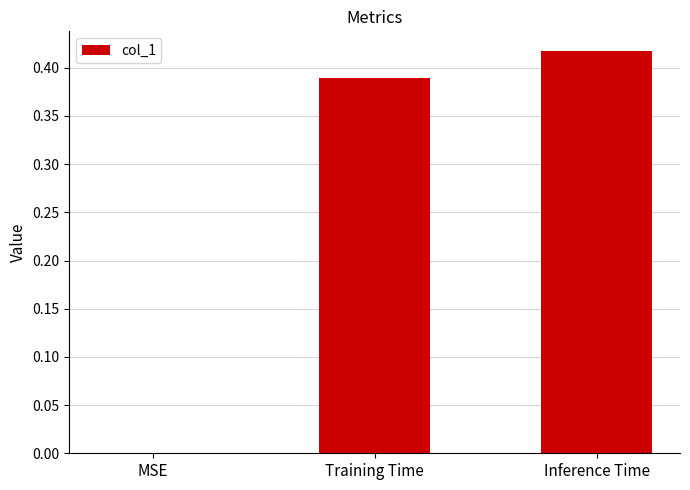

What is the sum of all values?

0.8